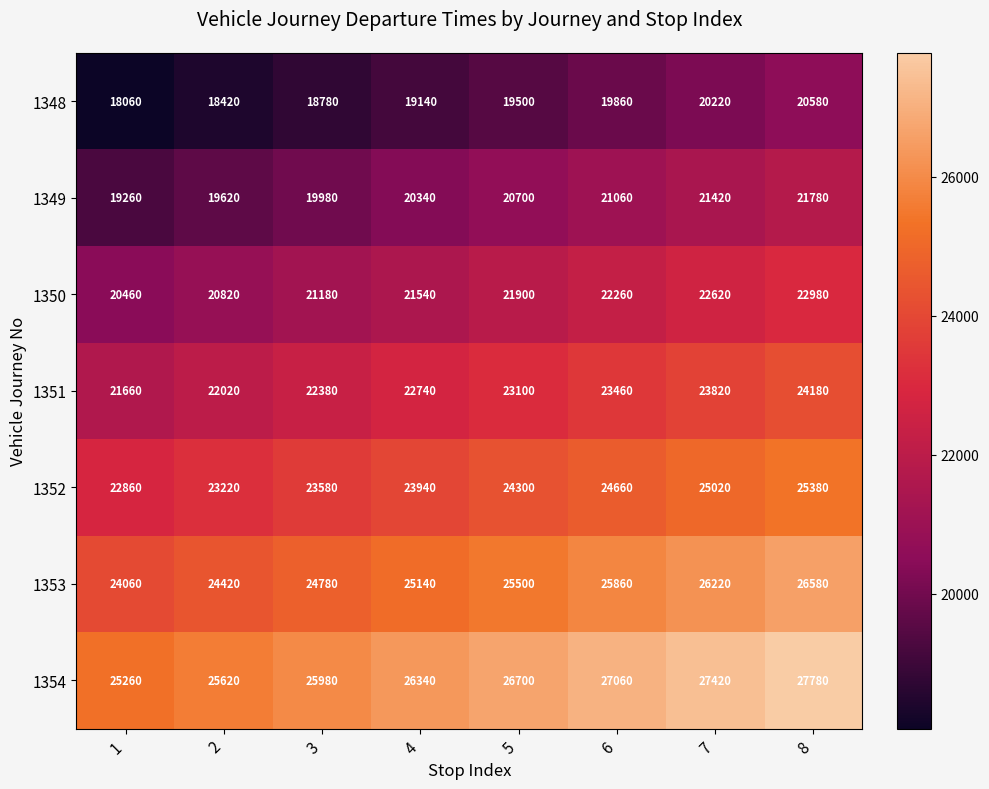

Rank the series at 8 from lowest to highest value.

1348, 1349, 1350, 1351, 1352, 1353, 1354